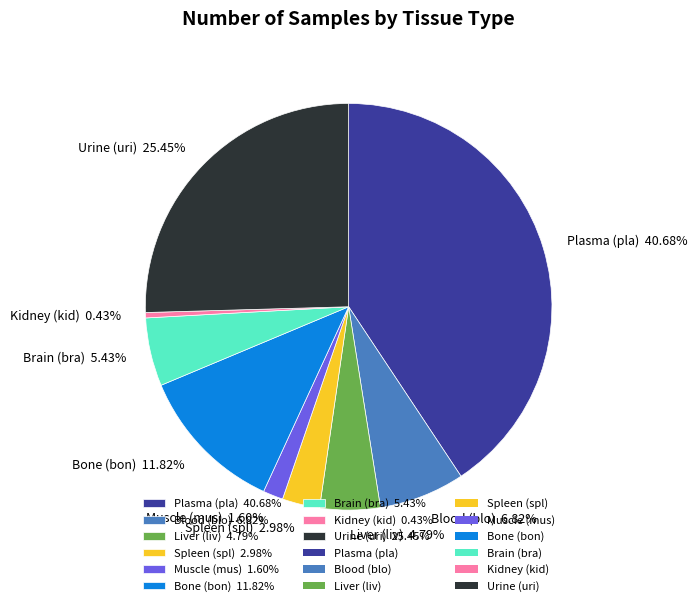

Does any single category account for the majority?

No